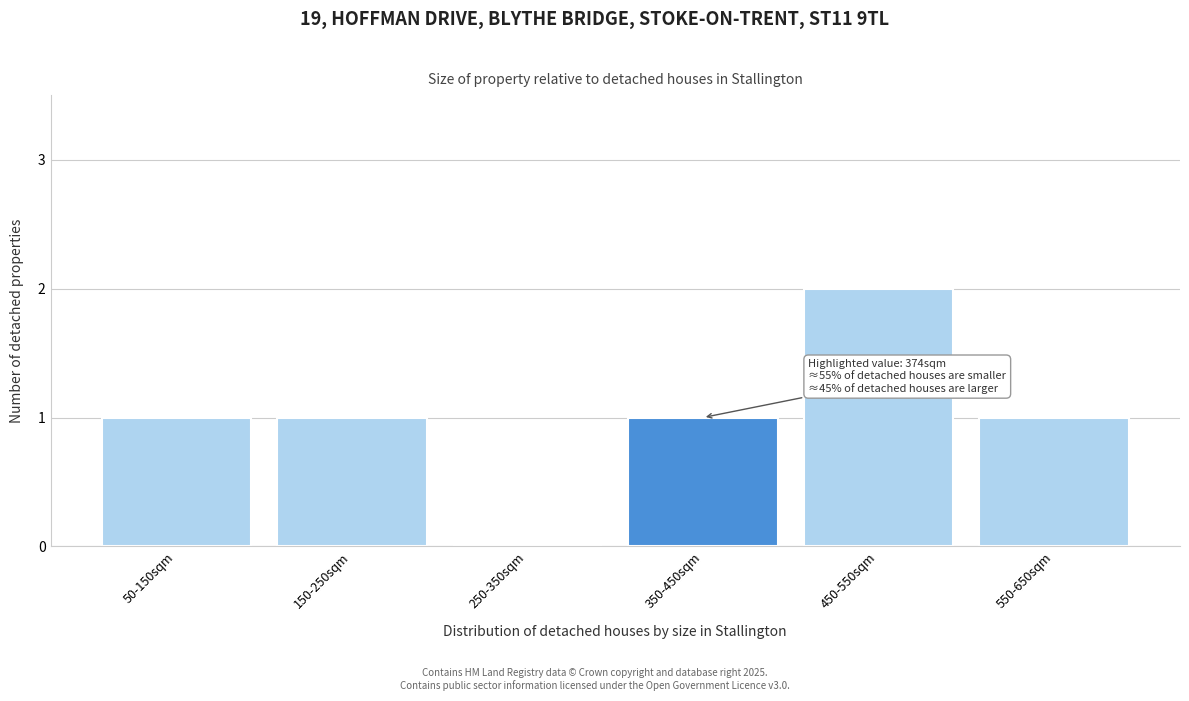

Reading right to left, list all the values displayed in this chart.

550-650sqm=1	450-550sqm=2	350-450sqm=1	250-350sqm=0	150-250sqm=1	50-150sqm=1